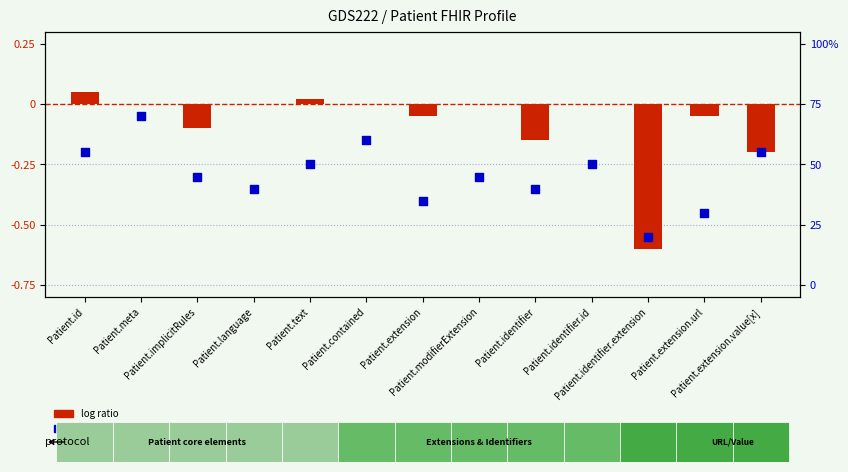

Which series has the largest total across all categories?

log ratio